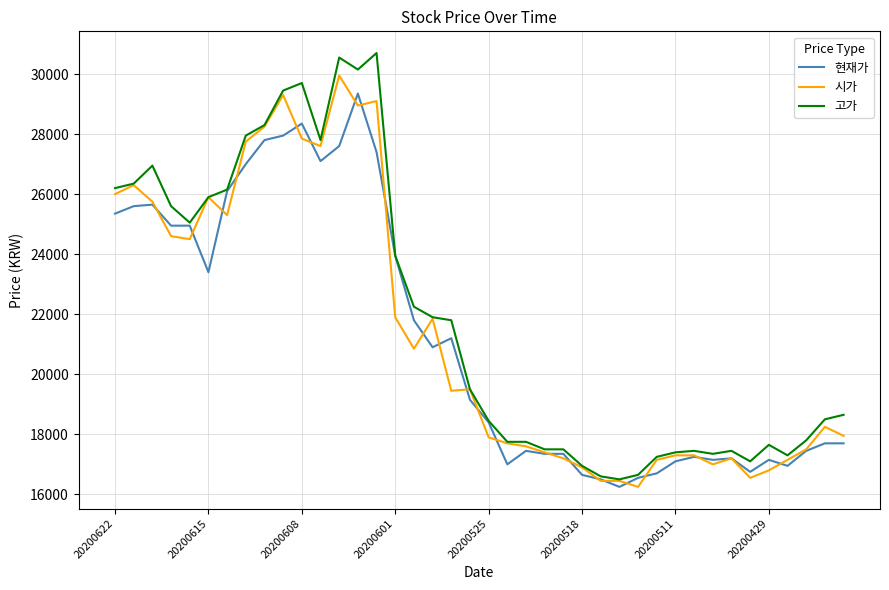

List the series in order of their overall mean, highest first.

고가, 시가, 현재가